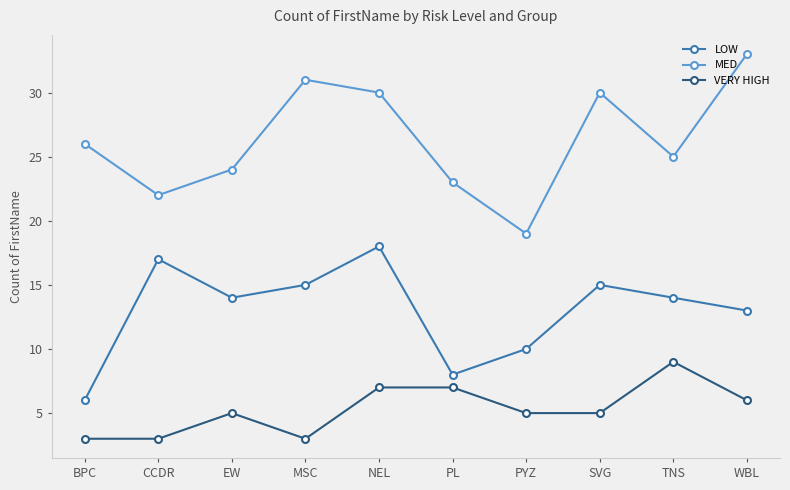

True or false: LOW has more than 1 interior local peaks.

True